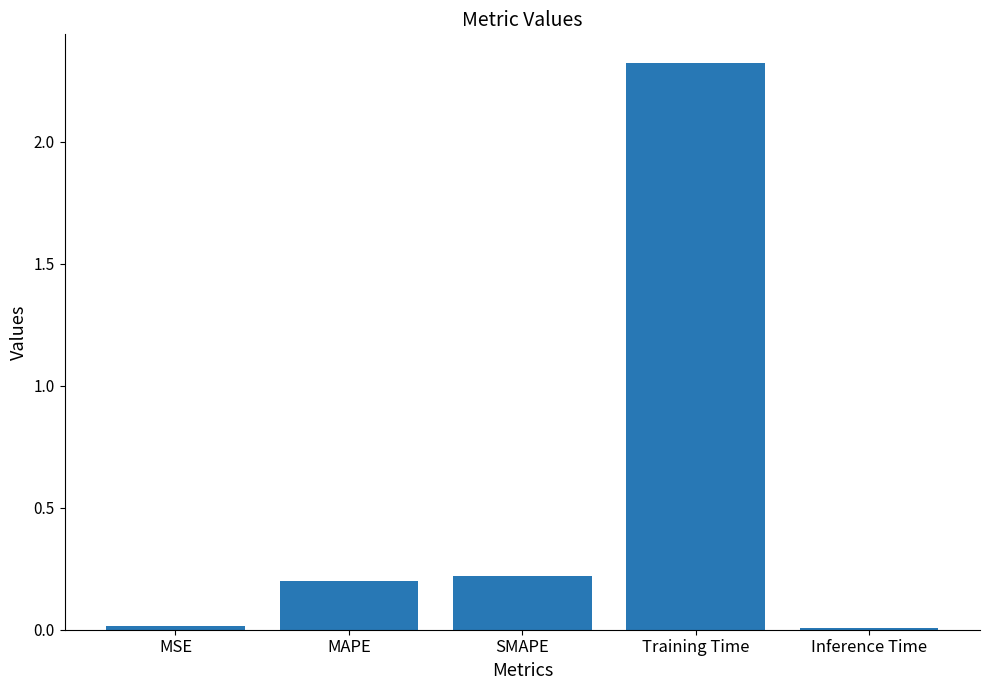

What is the maximum value shown in the chart?

2.3